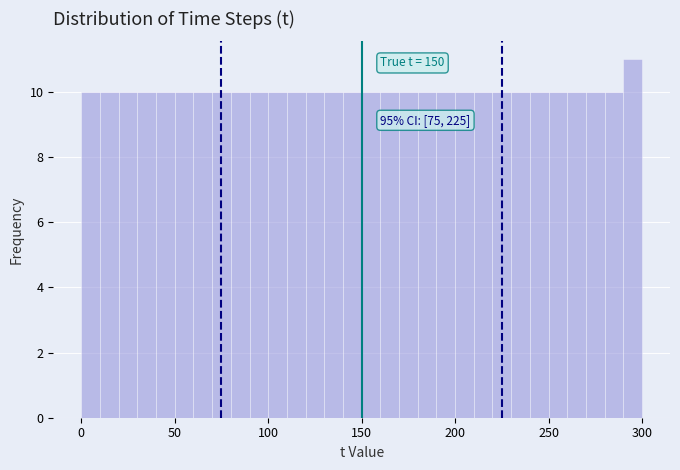

Around what value on the x-axis is the tallest bar? Give the approximate position of its centre, as read against the axis.

295